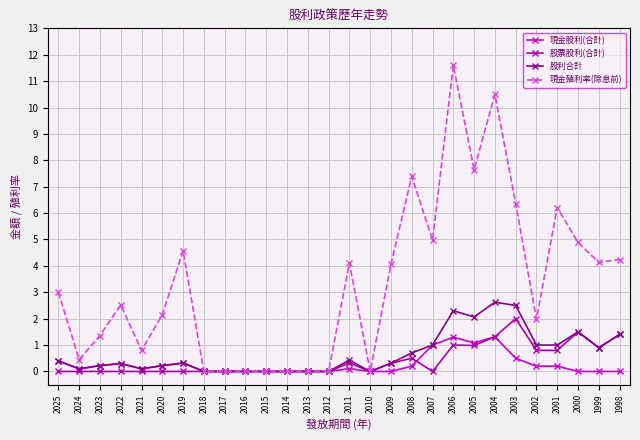

At which category does 現金殖利率(除息前) reach its first local peak?

2022